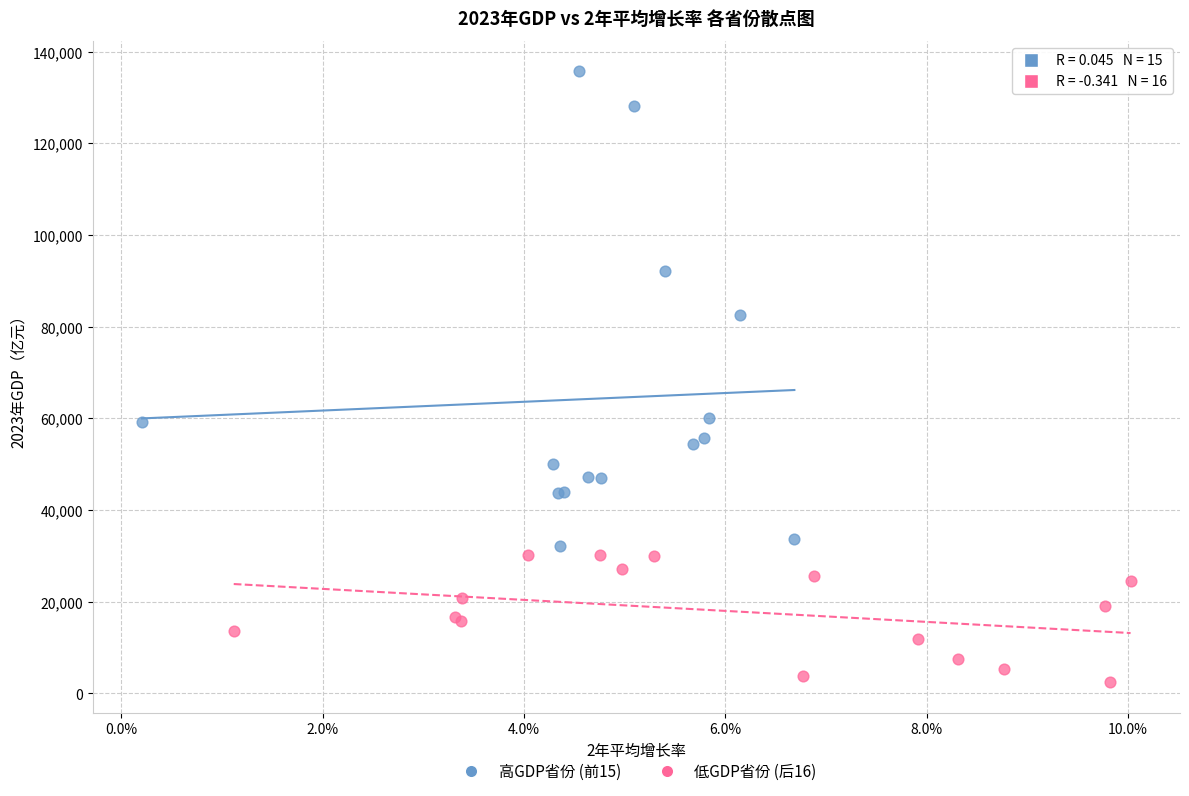

Which series contains the highest Y value?

高GDP省份 (前15)